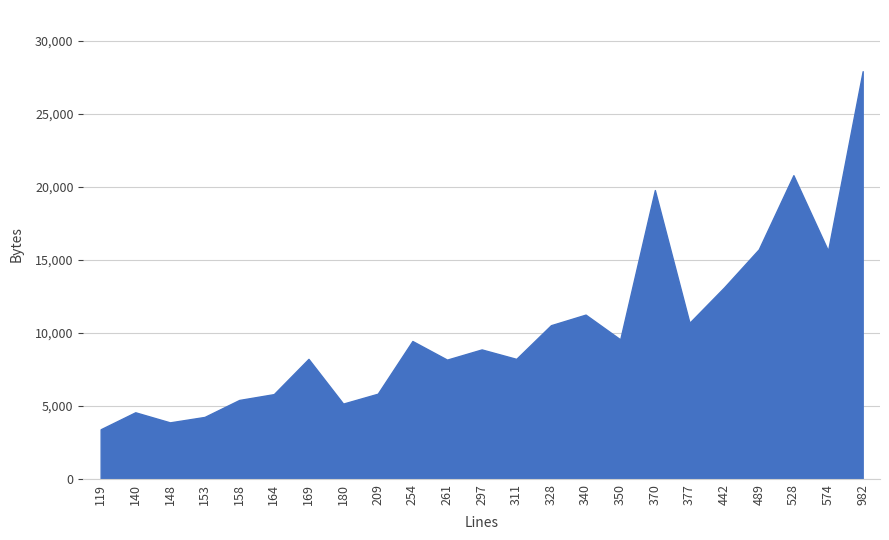

True or false: Bytes and ULOC intersect in this chart.

False